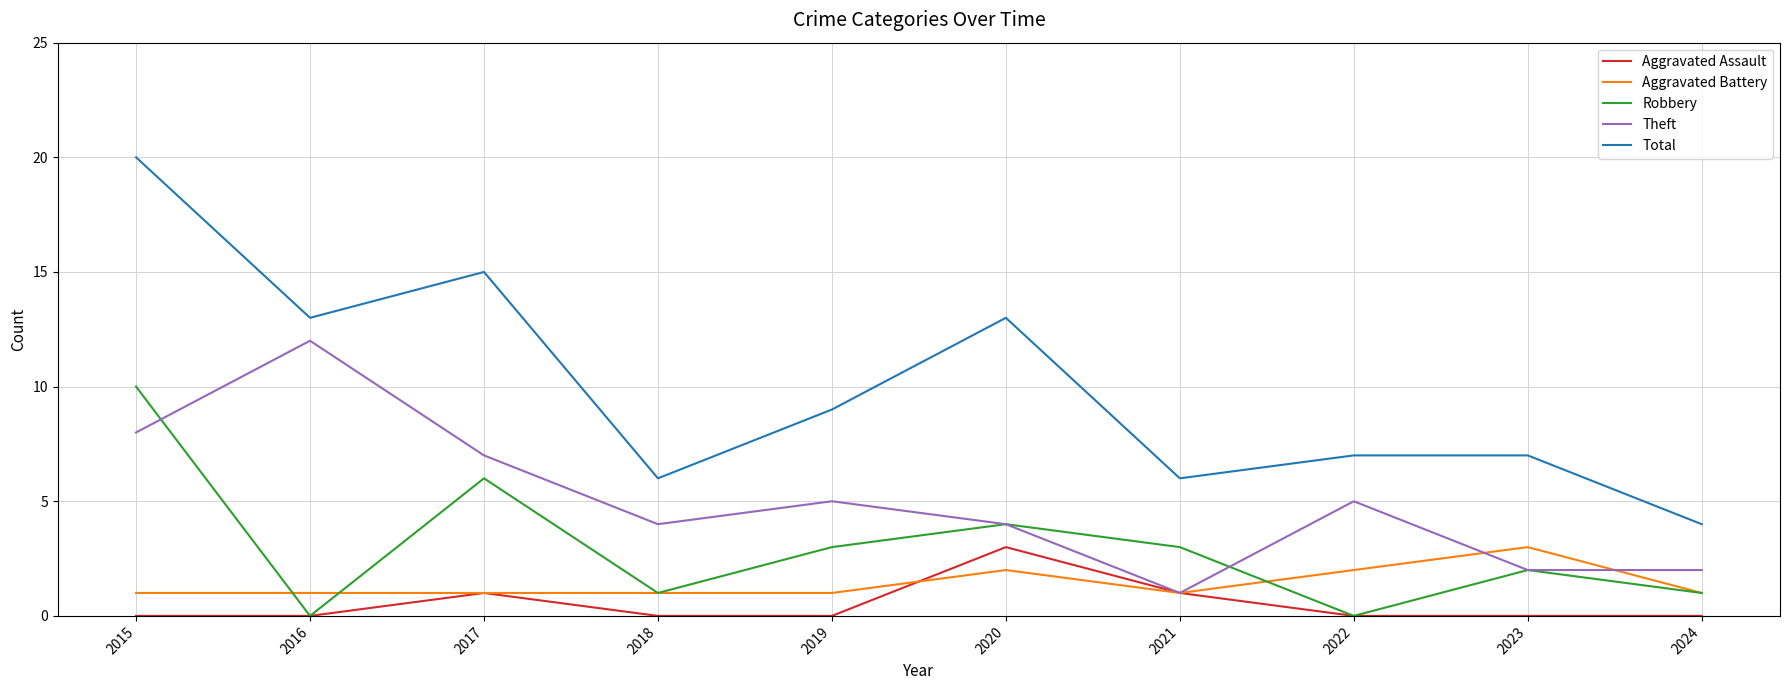

What is the total value across all series at 2022?

14